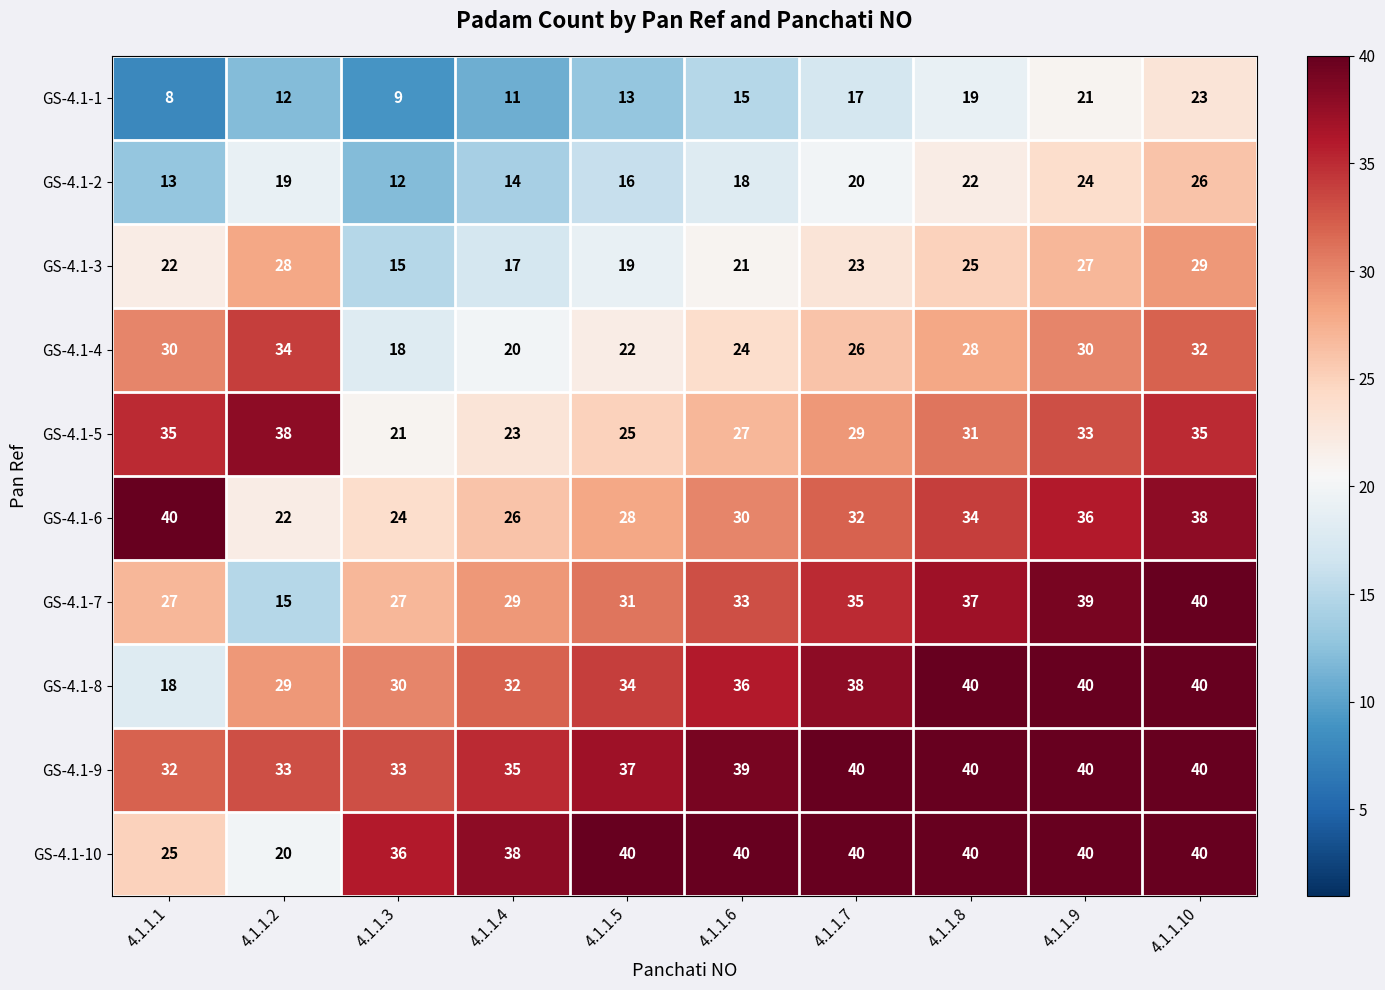

At 4.1.1.3, list the series in order from smallest to largest.

GS-4.1-1, GS-4.1-2, GS-4.1-3, GS-4.1-4, GS-4.1-5, GS-4.1-6, GS-4.1-7, GS-4.1-8, GS-4.1-9, GS-4.1-10